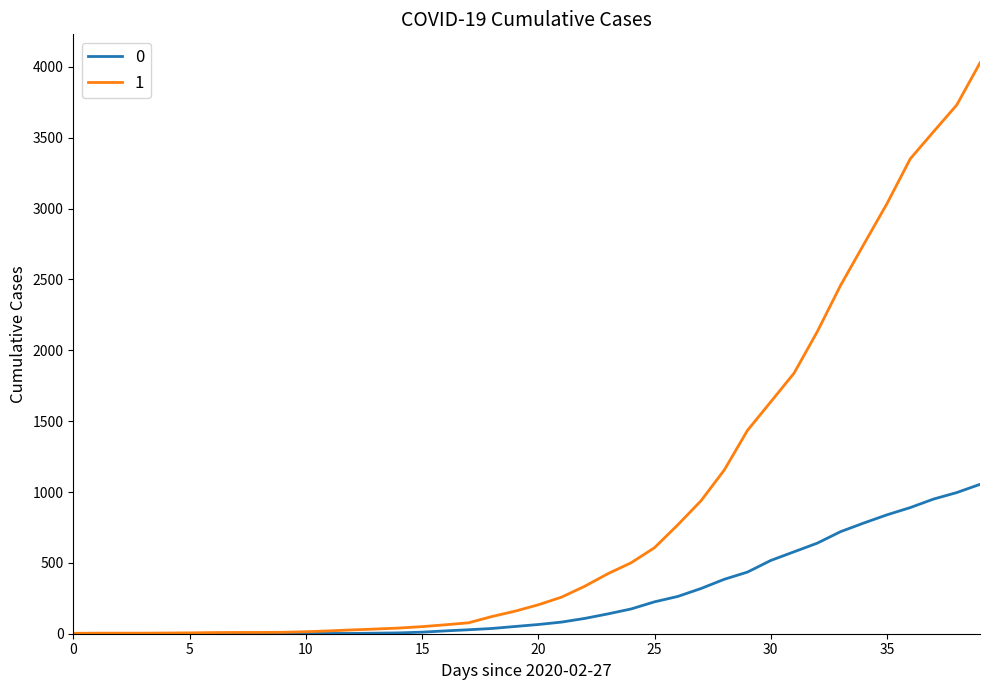

How many lines are shown in the chart?

2